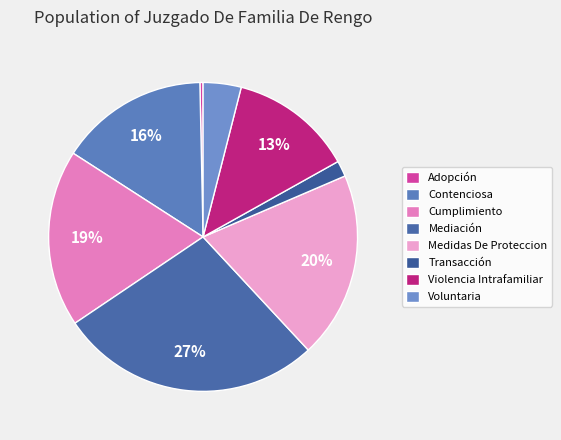

To the nearest percent, what portion does Contenciosa represent?

16%